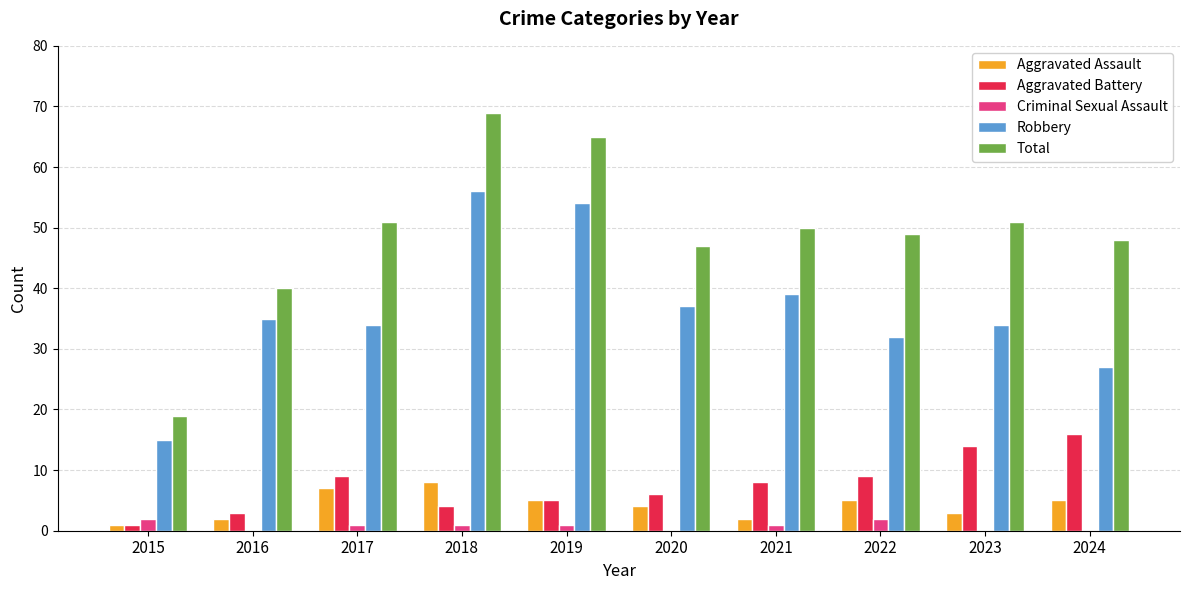

Reading left to right, extract all data points from this chart.

Aggravated Assault: 1	2	7	8	5	4	2	5	3	5
Aggravated Battery: 1	3	9	4	5	6	8	9	14	16
Criminal Sexual Assault: 2	0	1	1	1	0	1	2	0	0
Robbery: 15	35	34	56	54	37	39	32	34	27
Total: 19	40	51	69	65	47	50	49	51	48